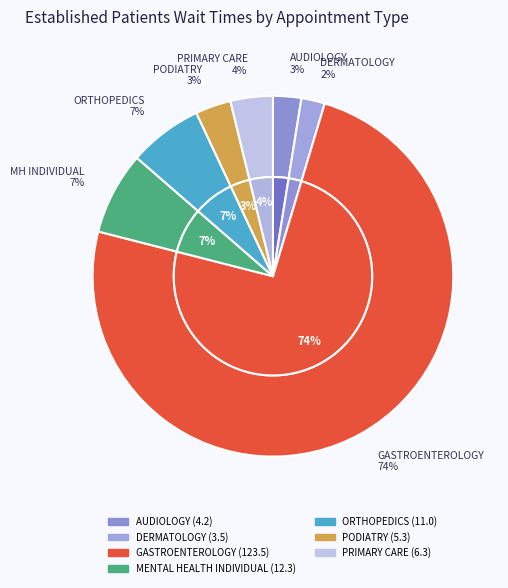

Combined, do PODIATRY and DERMATOLOGY account for over 50%?

No